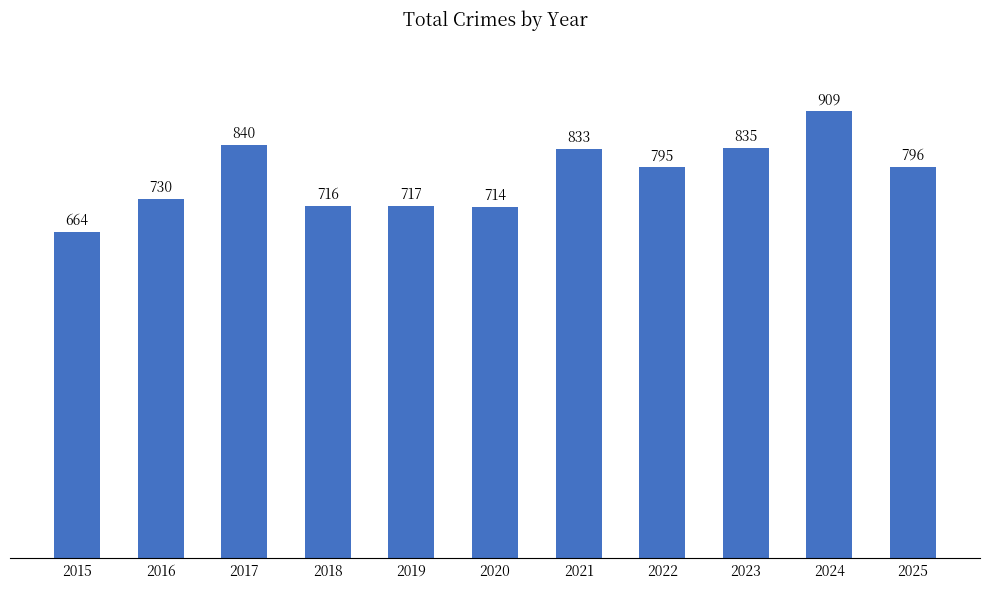

At which label is the value closest to 786?

2022